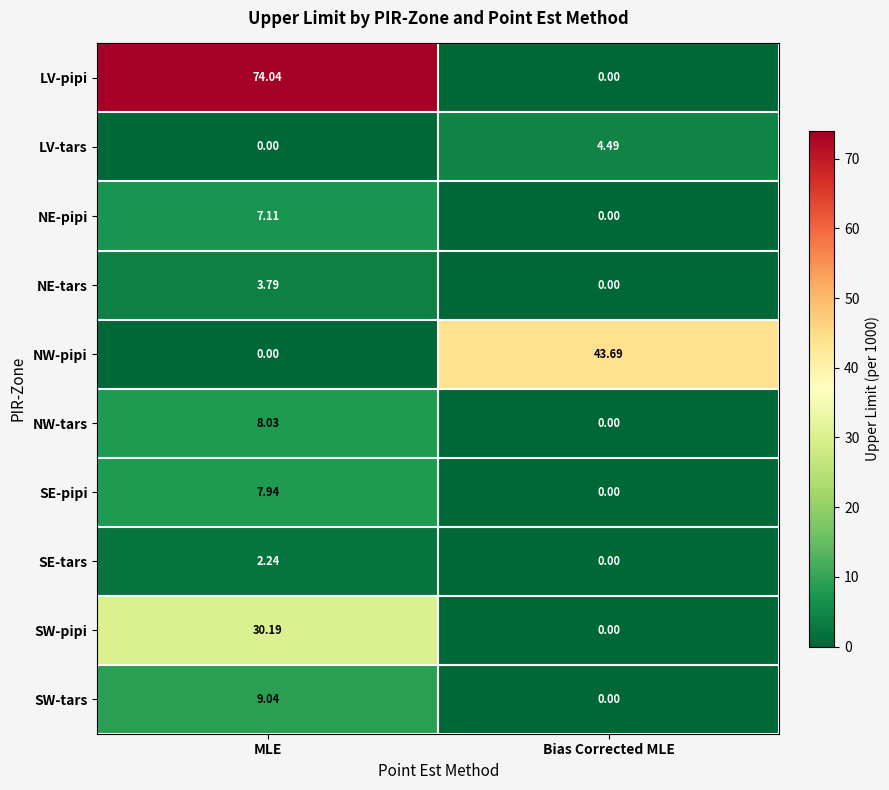

At which label does SW-tars reach its peak?

MLE